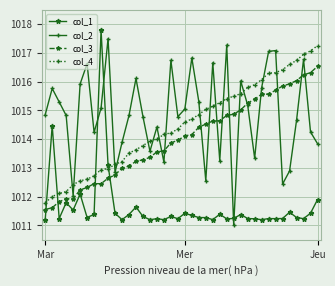

How many intersections are there between col_1 and col_4?

4